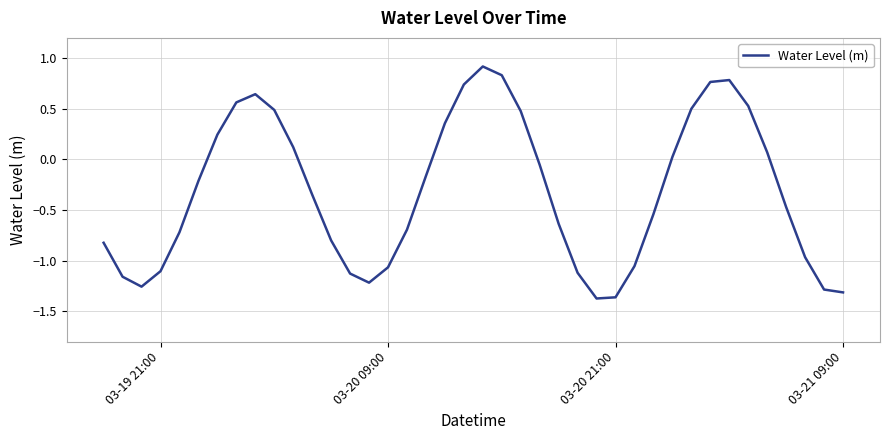

What is the difference between the maximum and minimum values?

2.3